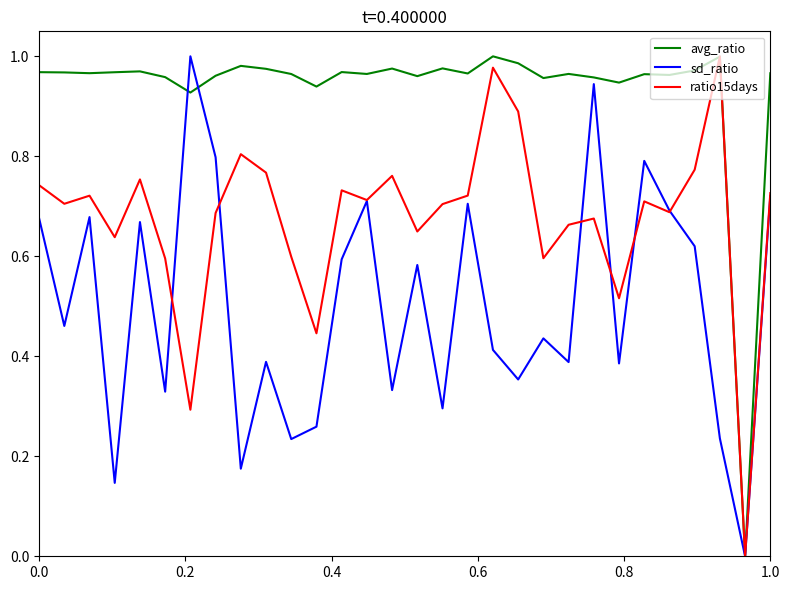

Which series has the largest total across all categories?

avg_ratio